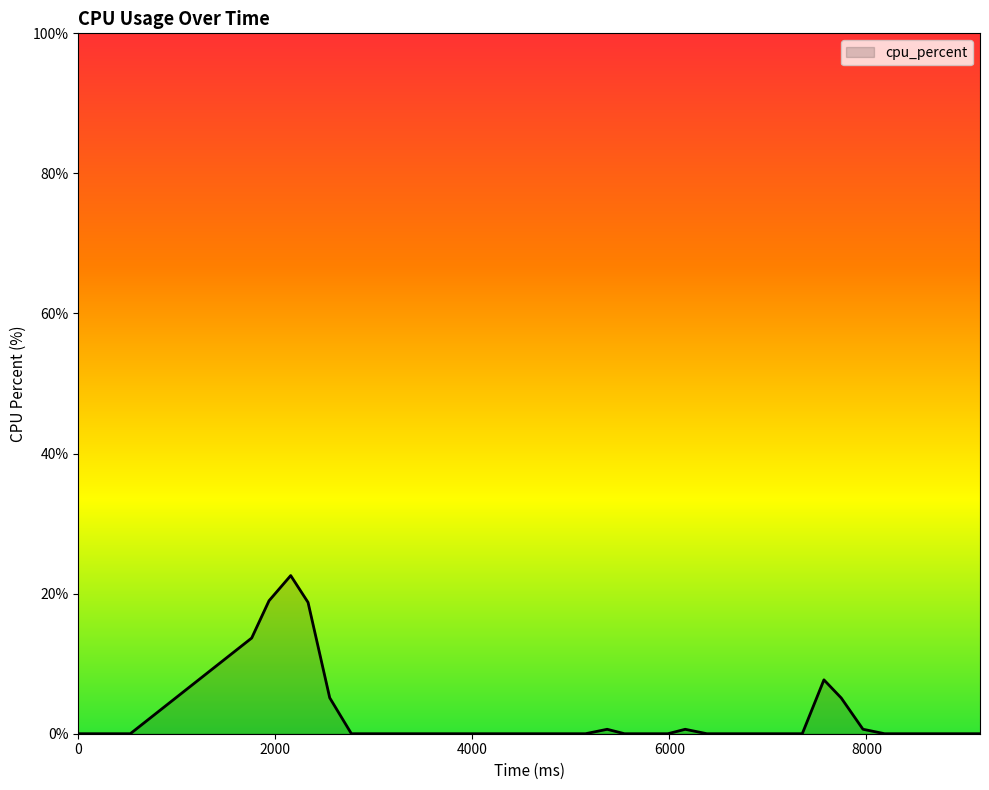

What is the difference between the maximum and minimum values?

22.6